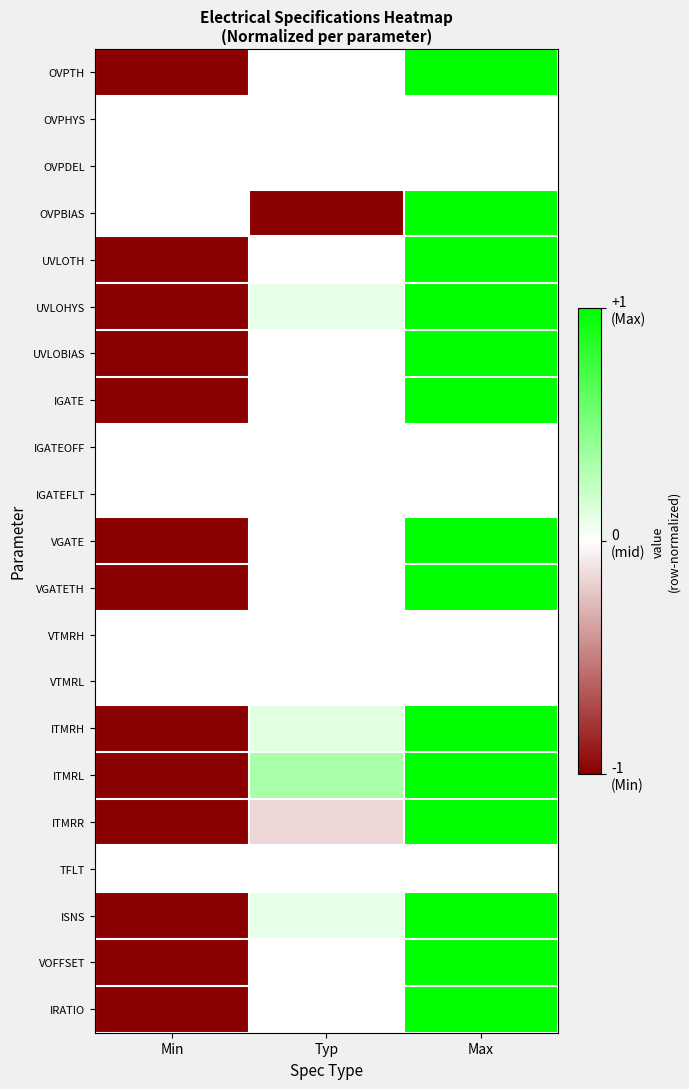

At how many categories does at least one series exceed 0?

2